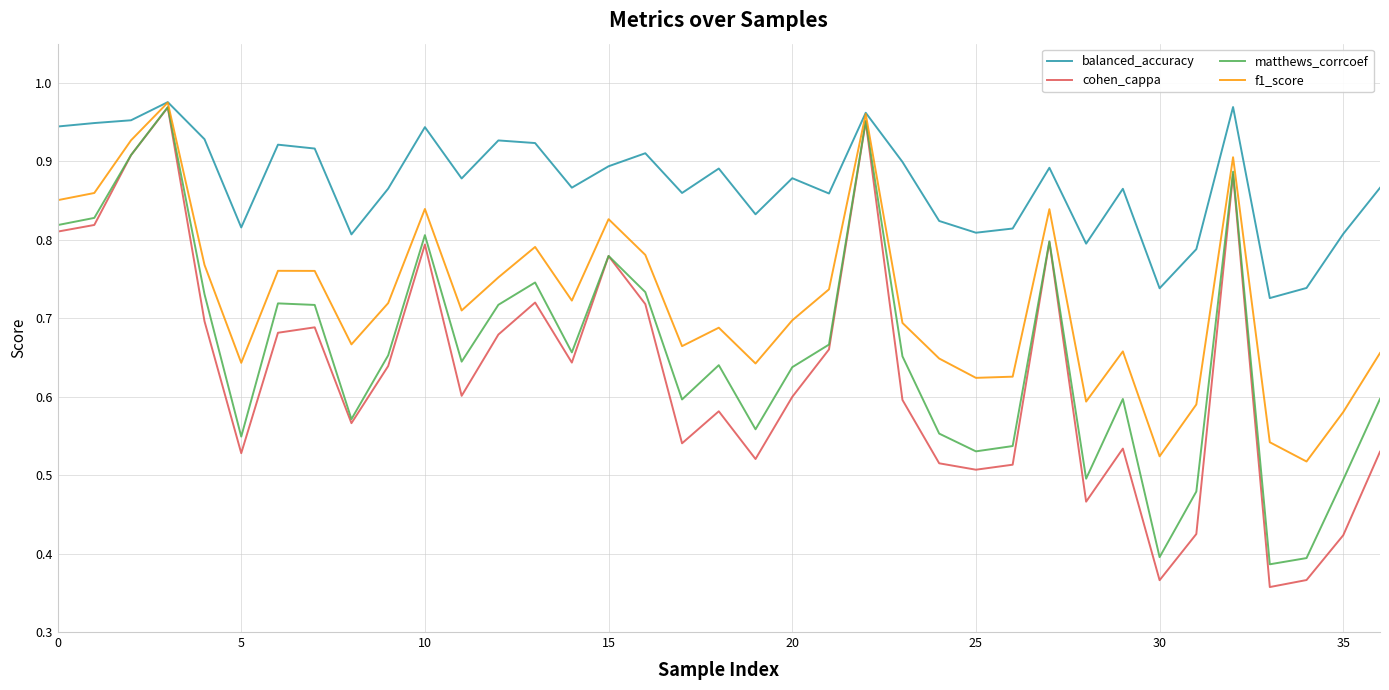

At how many categories does at least one series exceed 0?

37